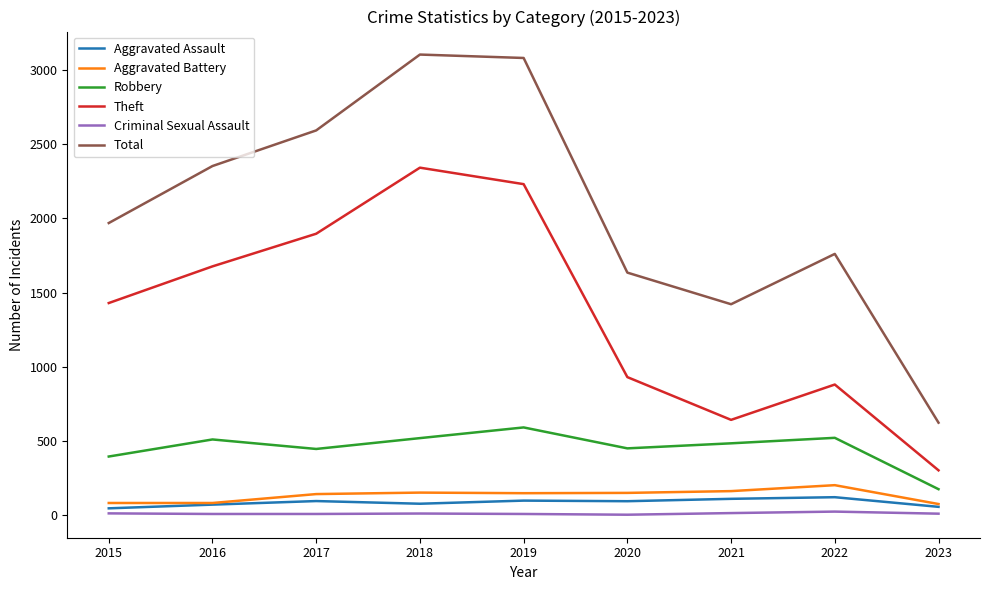

What is the approximate value of Aggravated Assault at 2018?

77